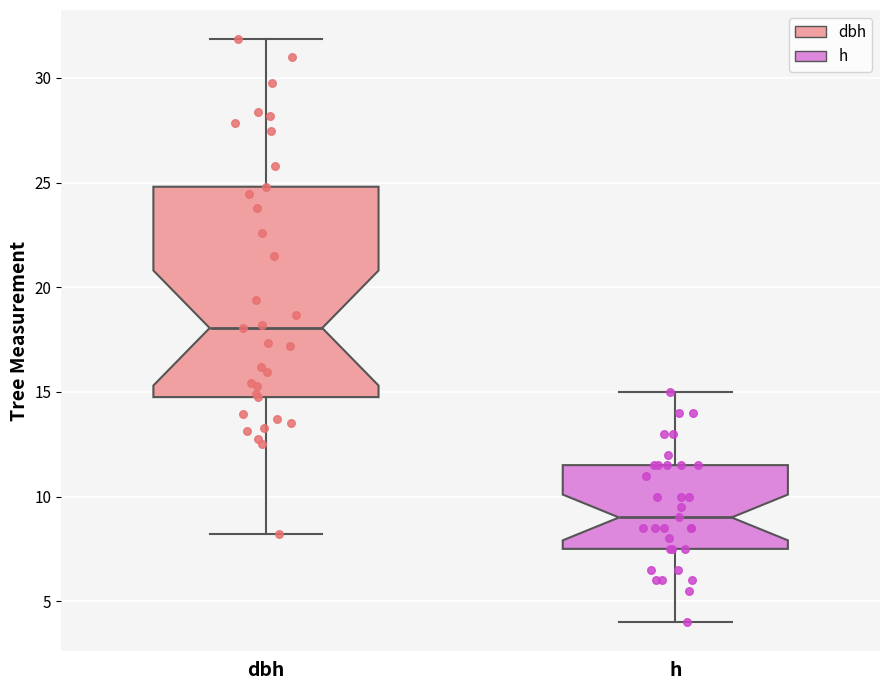

Reading left to right, read every box against the y-axis: the position of its median line, the range the box covers, and the ends of its whiskers. The values are not printed on the chart, so give them approximately, as read against the axis.

dbh: median 18.0, box 15.0 to 25.0, whiskers 8.0 to 32.0
h: median 9.0, box 7.5 to 11.5, whiskers 4.0 to 15.0